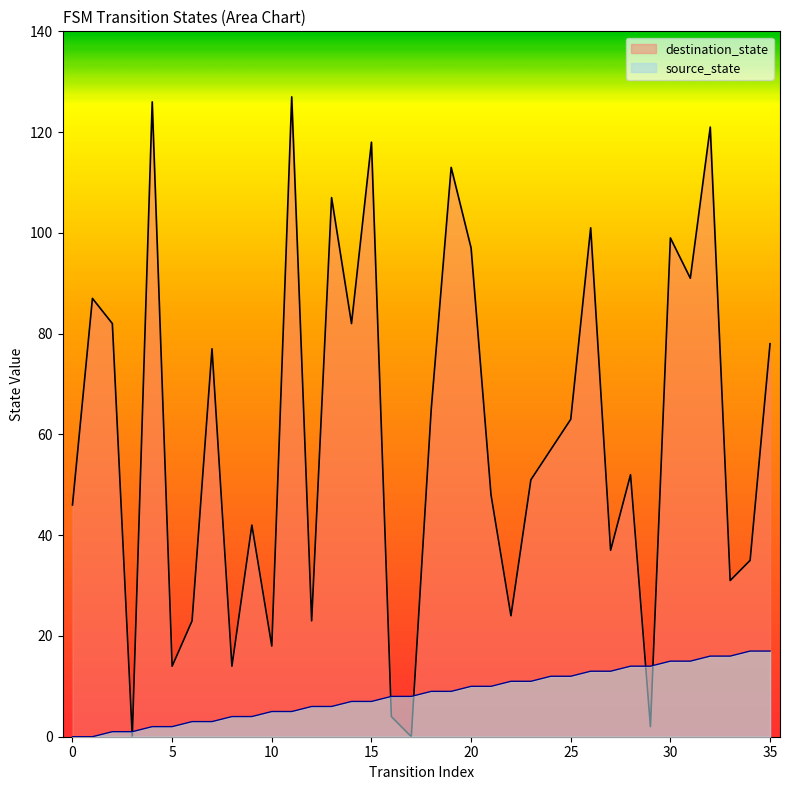

Which category has the lowest value in the destination_state series?

3